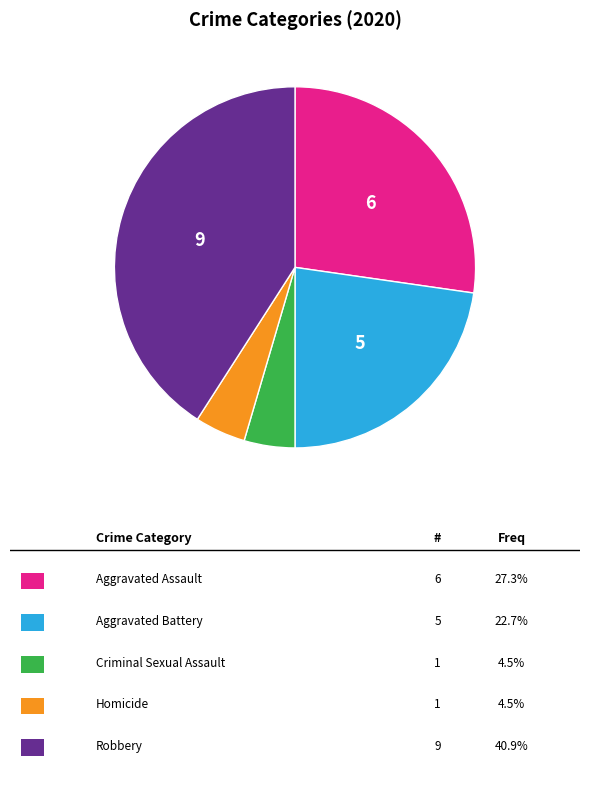

Is there any slice that represents more than half of the pie?

No